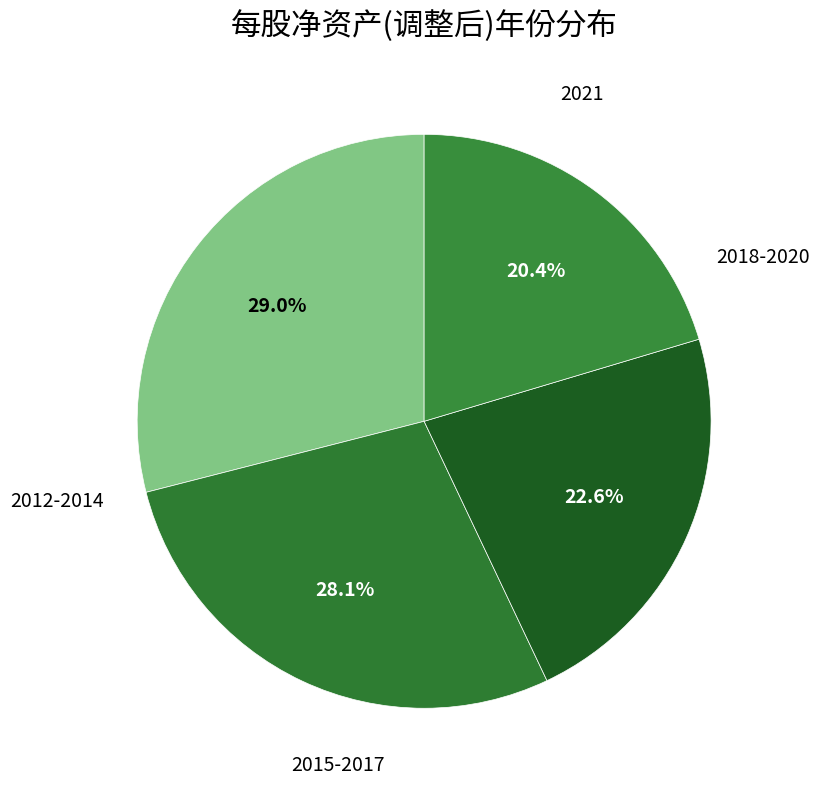

How many slices are in this pie chart?

4